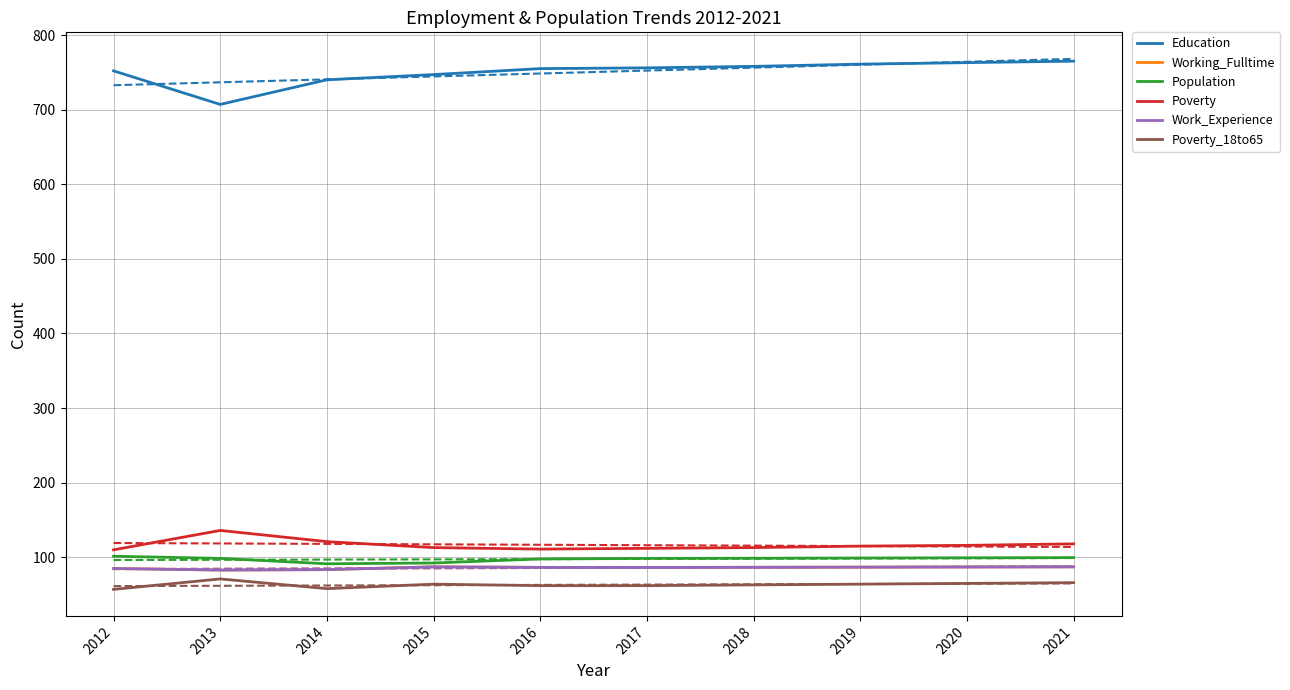

True or false: Poverty has a value of 121.0 at 2014.

True